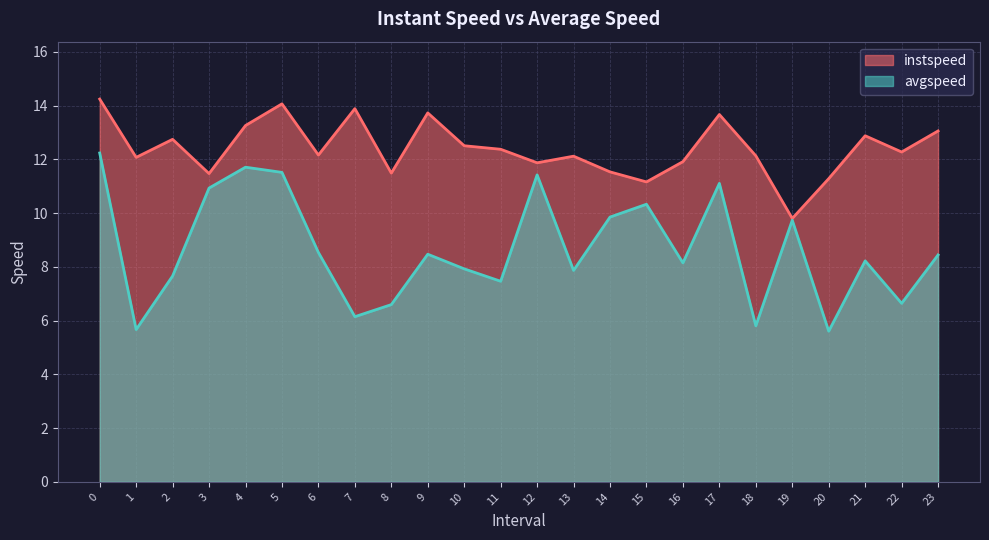

Between 17.0 and 2.0, which is larger?

17.0